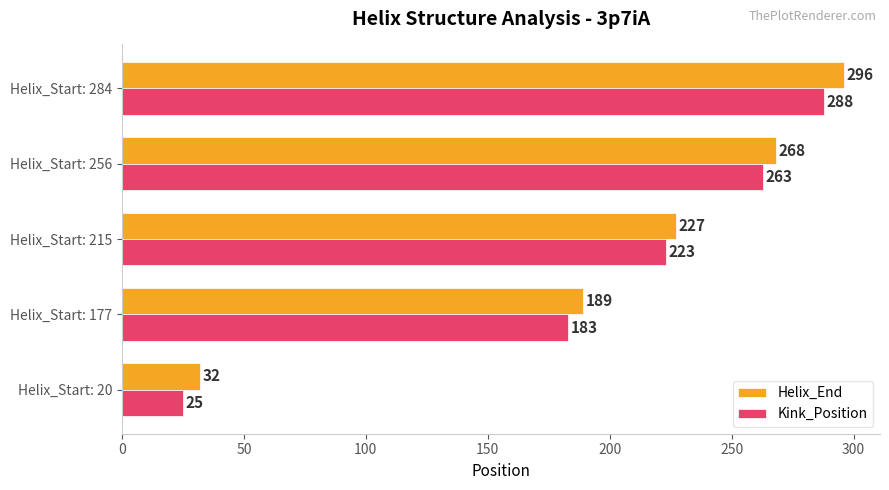

Which series changed the most between Helix_Start: 20 and Helix_Start: 215?

Kink_Position